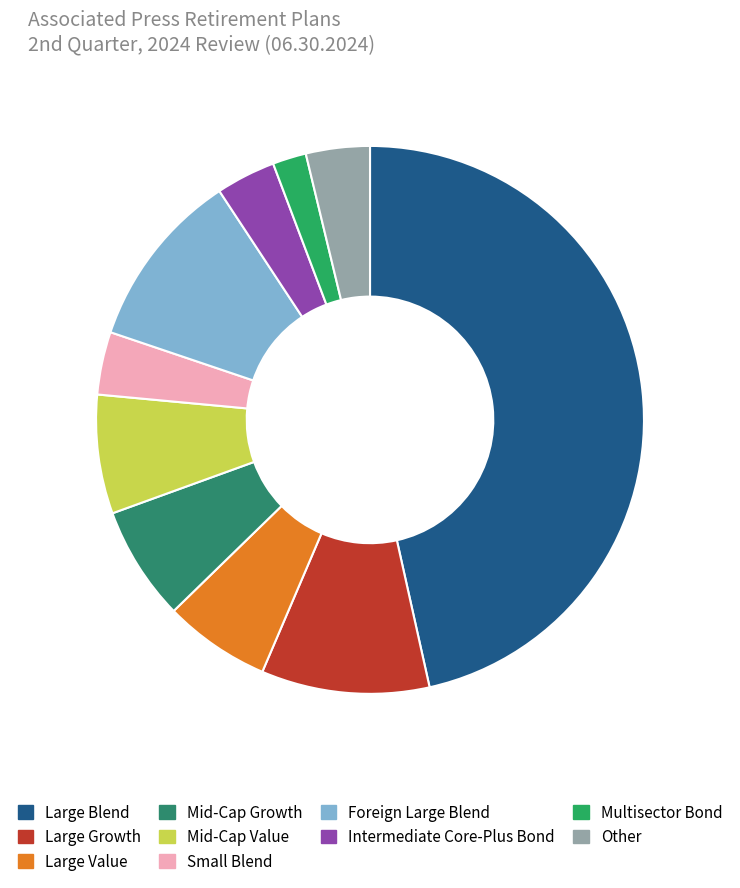

How many slices are in this pie chart?

10